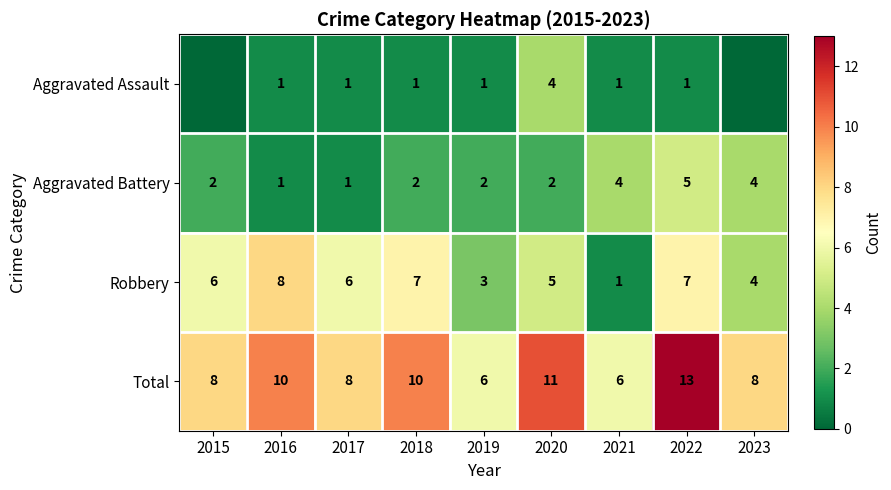

Read the Robbery value at 2021.

1